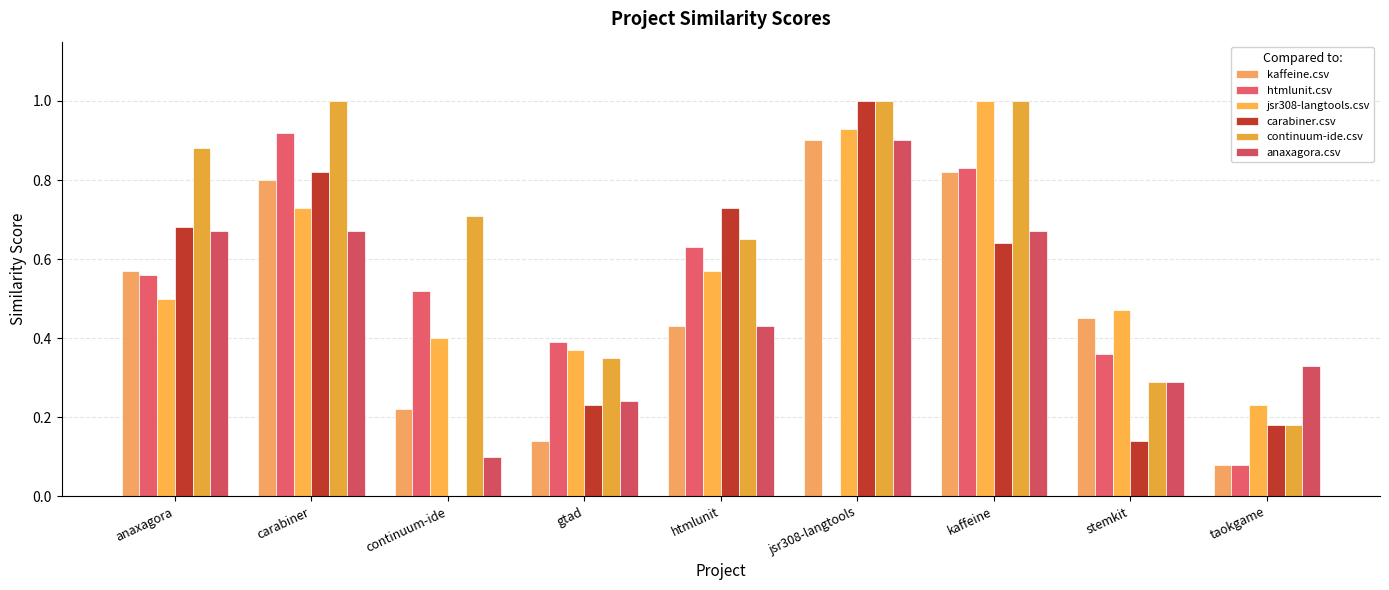

Count the number of categories in the chart.

9